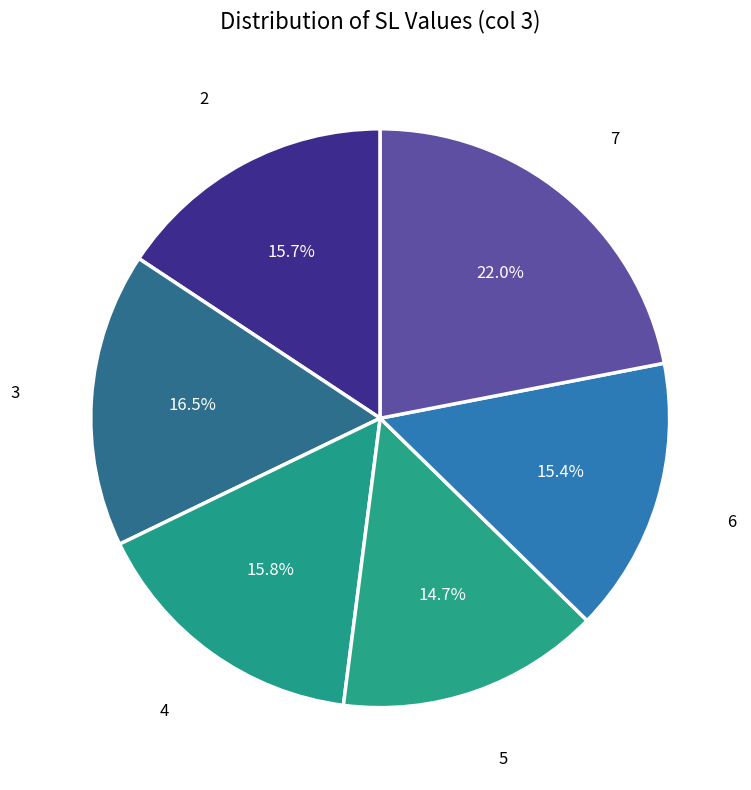

Is the sum of 5 and 4 greater than half?

No